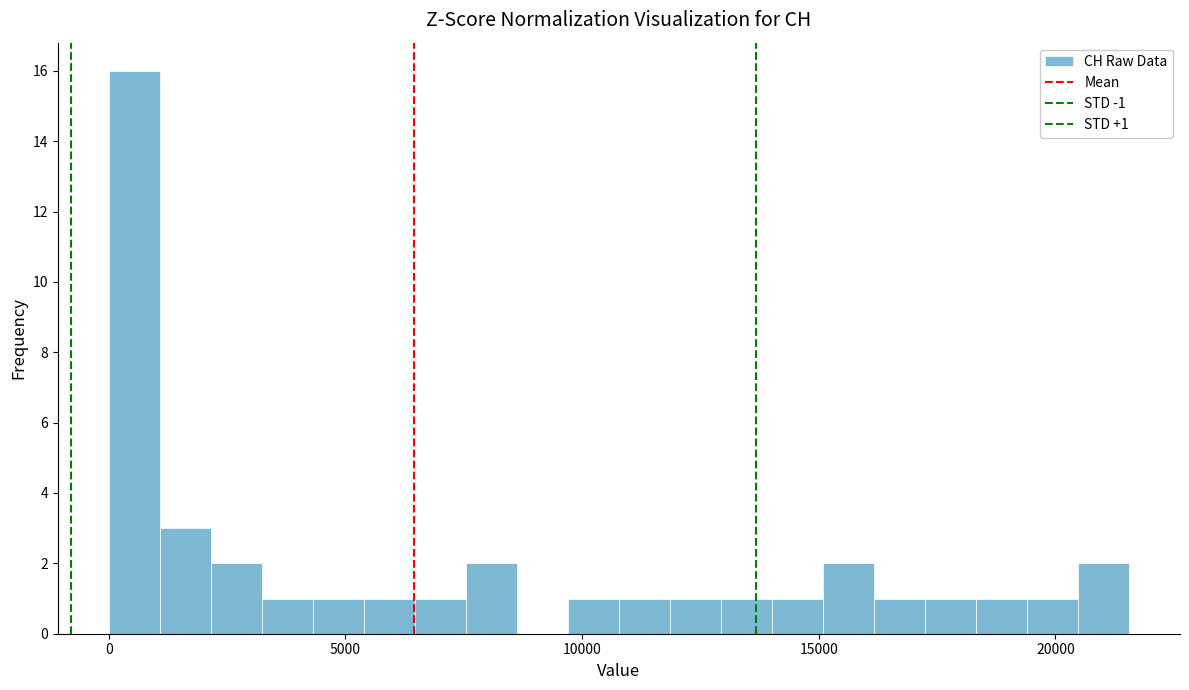

Around what value on the x-axis is the tallest bar? Give the approximate position of its centre, as read against the axis.

500